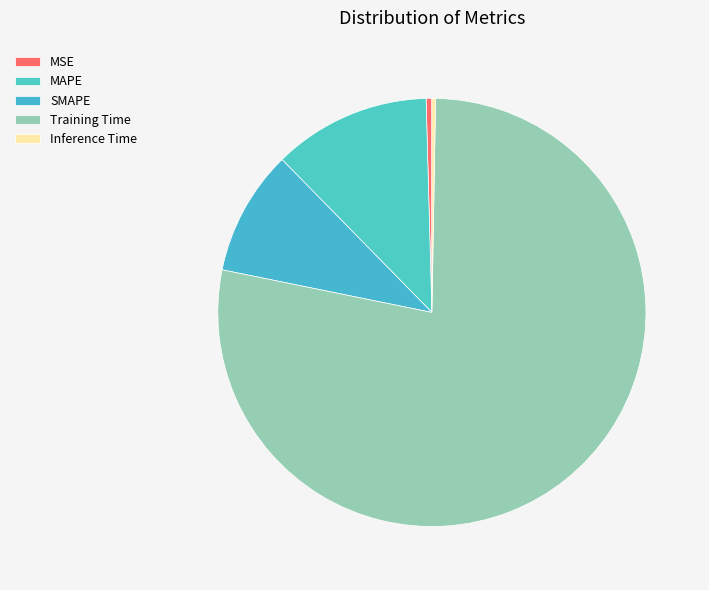

Is Training Time the majority of the pie?

Yes